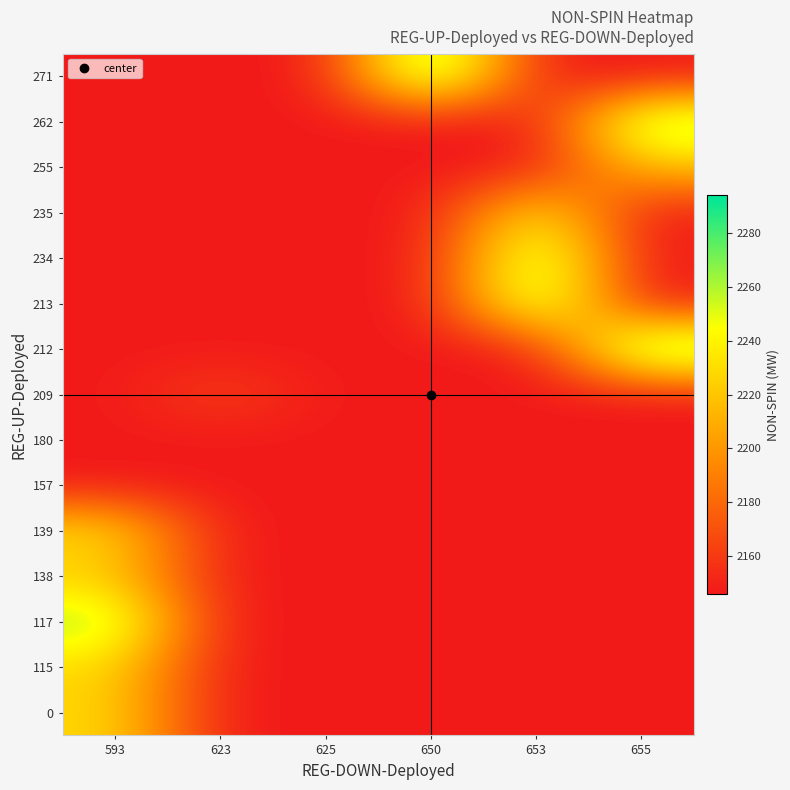

Reading left to right, extract all data points from this chart.

row_0: 593=2229	623=2146	625=2146	650=2146	653=2146	655=2146
row_1: 593=2229	623=2146	625=2146	650=2146	653=2146	655=2146
row_2: 593=2268	623=2146	625=2146	650=2146	653=2146	655=2146
row_3: 593=2223	623=2146	625=2146	650=2146	653=2146	655=2146
row_4: 593=2232	623=2146	625=2146	650=2146	653=2146	655=2146
row_5: 593=2146	623=2146	625=2146	650=2146	653=2146	655=2146
row_6: 593=2146	623=2146	625=2146	650=2146	653=2146	655=2146
row_7: 593=2146	623=2165	625=2146	650=2146	653=2146	655=2146
row_8: 593=2146	623=2146	625=2146	650=2146	653=2146	655=2291
row_9: 593=2146	623=2146	625=2146	650=2146	653=2278	655=2146
row_10: 593=2146	623=2146	625=2146	650=2146	653=2278	655=2146
row_11: 593=2146	623=2146	625=2146	650=2146	653=2242	655=2146
row_12: 593=2146	623=2146	625=2146	650=2146	653=2146	655=2219
row_13: 593=2146	623=2146	625=2146	650=2146	653=2146	655=2276
row_14: 593=2146	623=2146	625=2146	650=2294	653=2146	655=2146